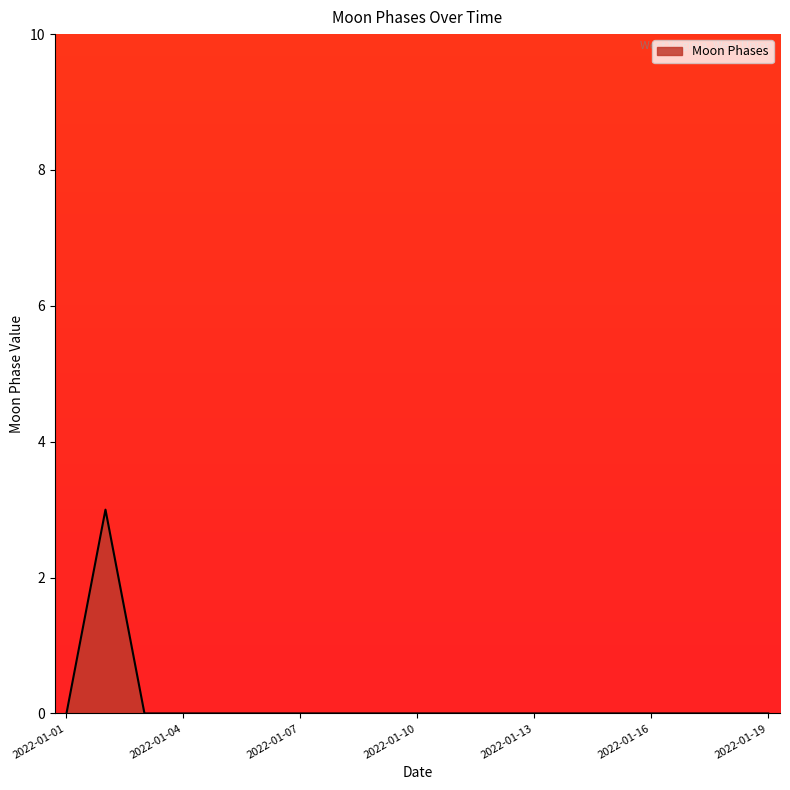

Does the chart display data point markers on the line(s)?

No